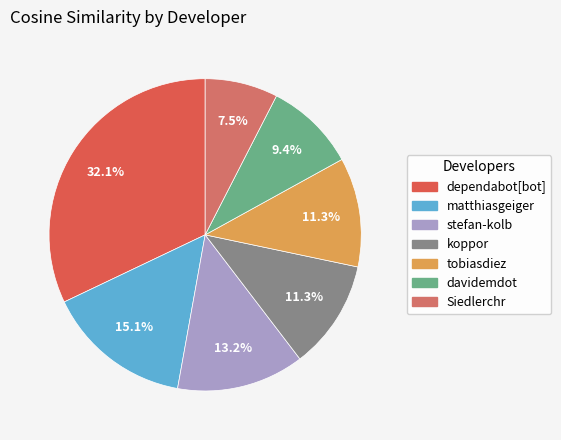

To the nearest percent, what portion does matthiasgeiger represent?

15%